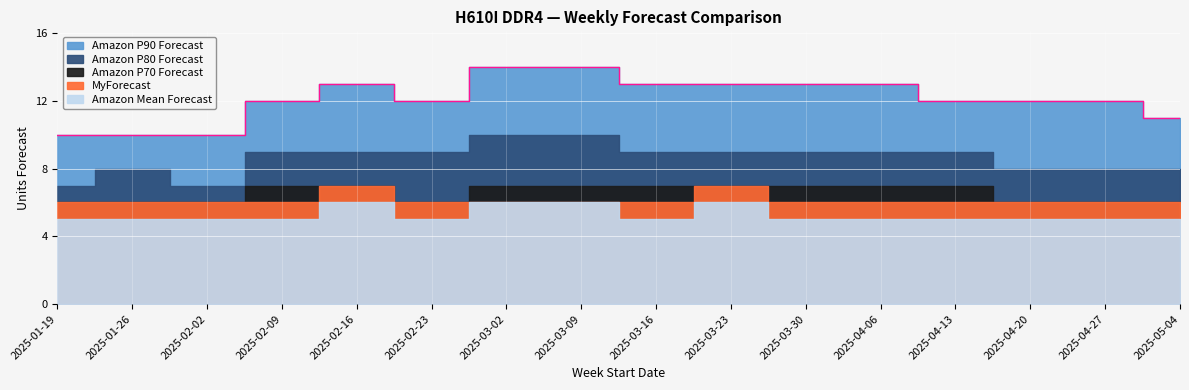

Which label corresponds to the largest value in the chart?

2025-03-02